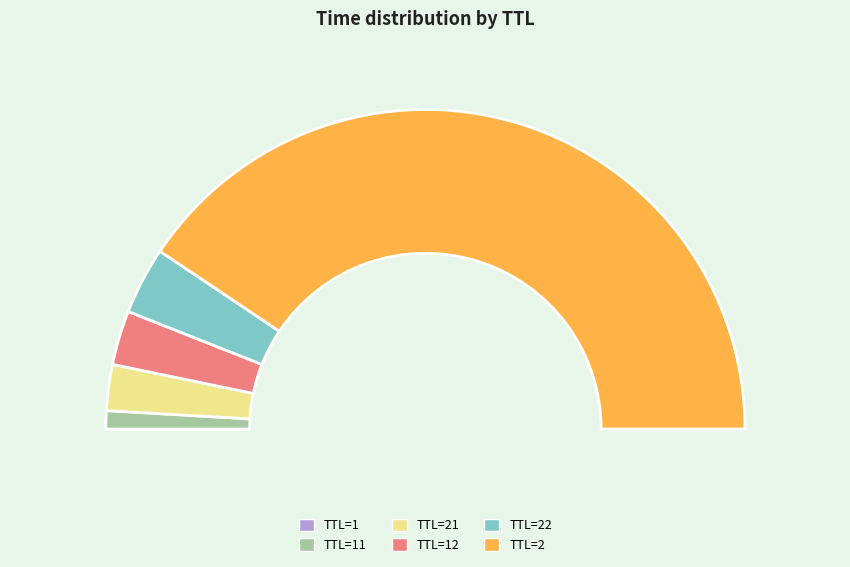

Which has a higher value, TTL=1 or TTL=2?

TTL=2